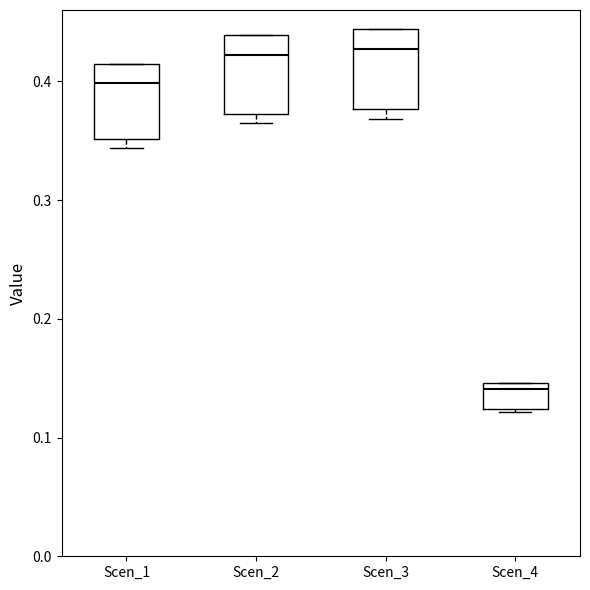

Where does the median line of the box for Scen_1 sit on the y-axis? The values are not printed on the chart, so give them approximately, as read against the axis.

0.40